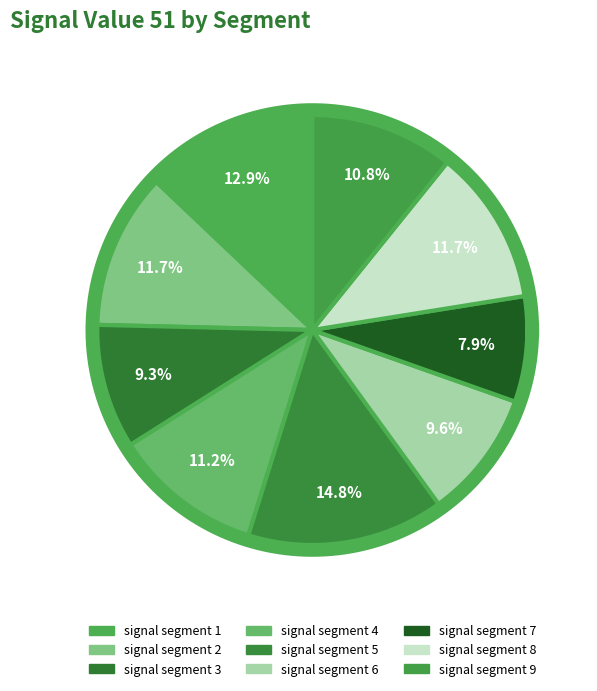

Is there a majority slice in this chart?

No